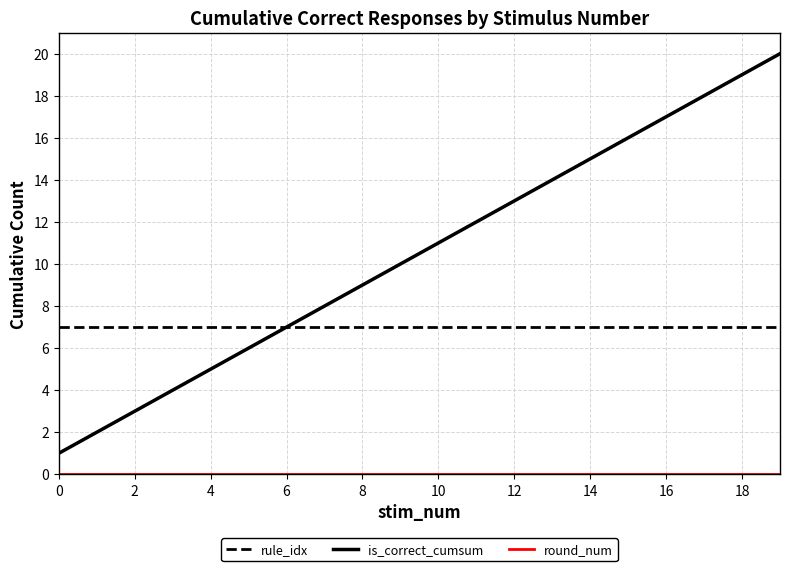

What is the minimum value for is_correct_cumsum?

1.0